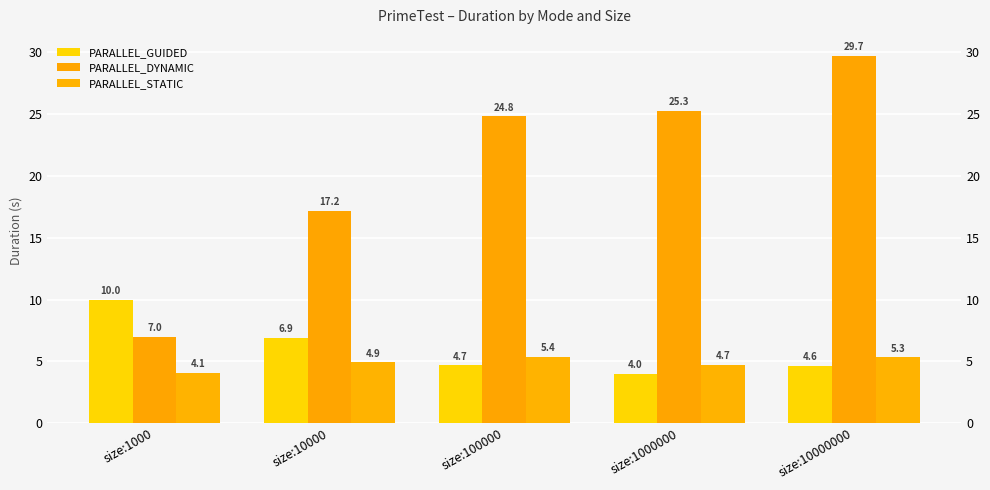

At which category does the chart reach its peak across all series?

size:10000000